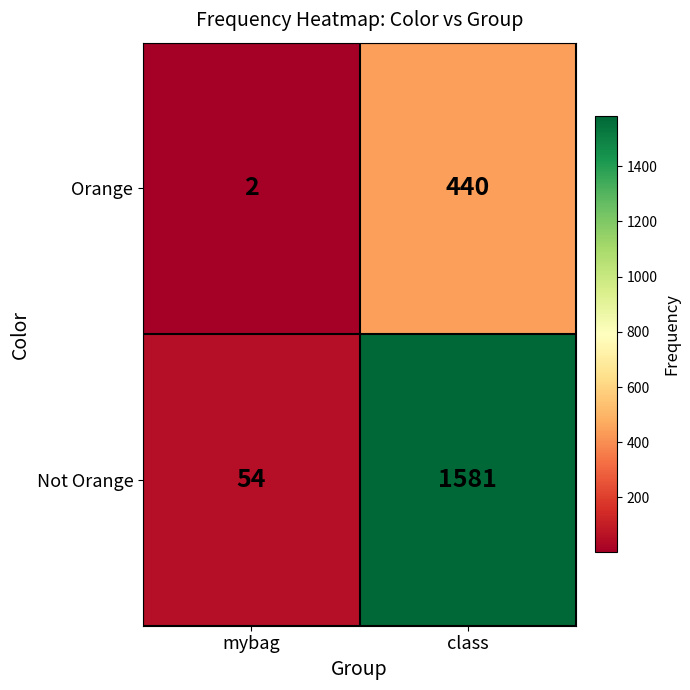

Which series has the widest spread of values?

Not Orange